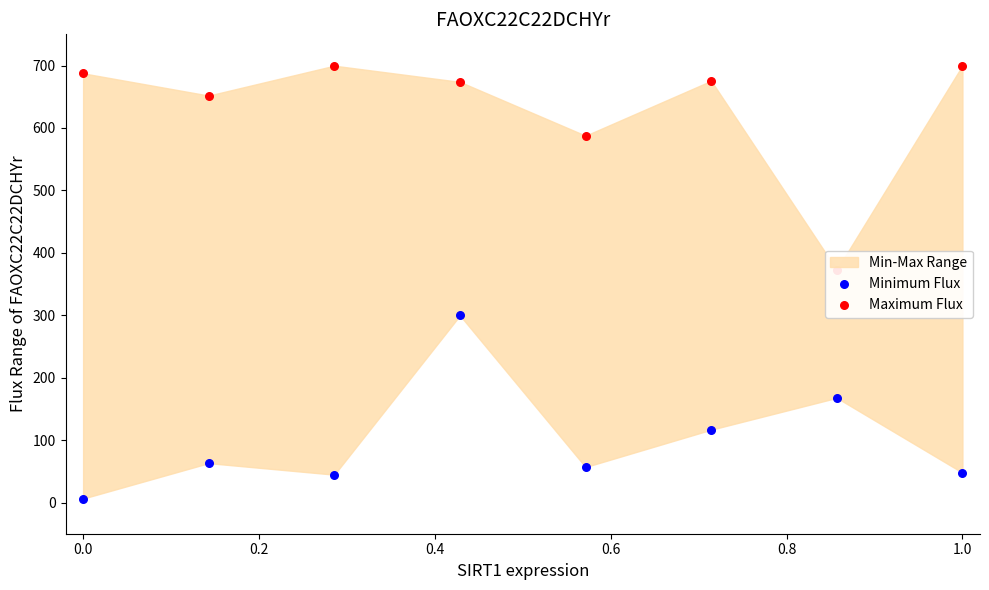

At how many categories does at least one series exceed 94?

8